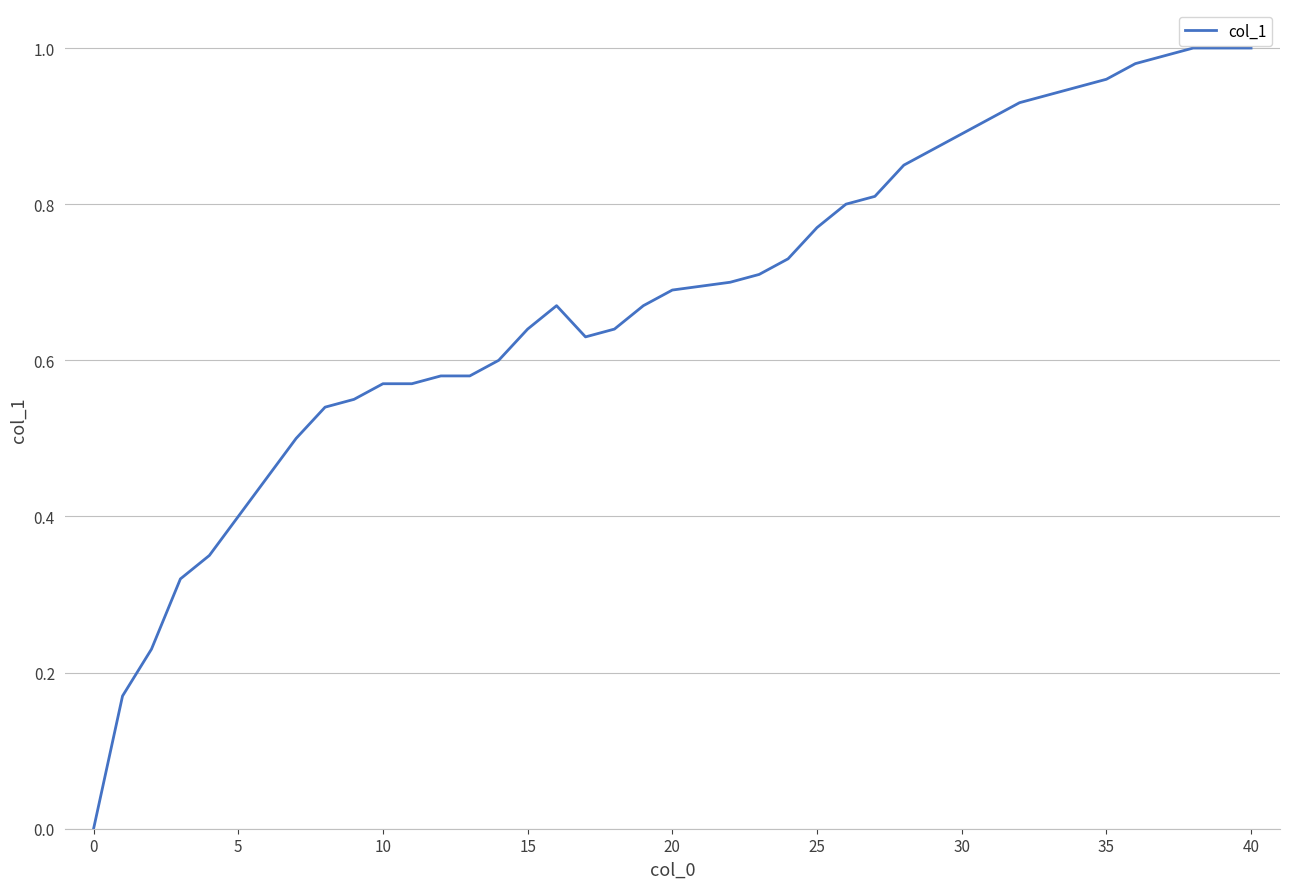

At which label is the value closest to 0?

0